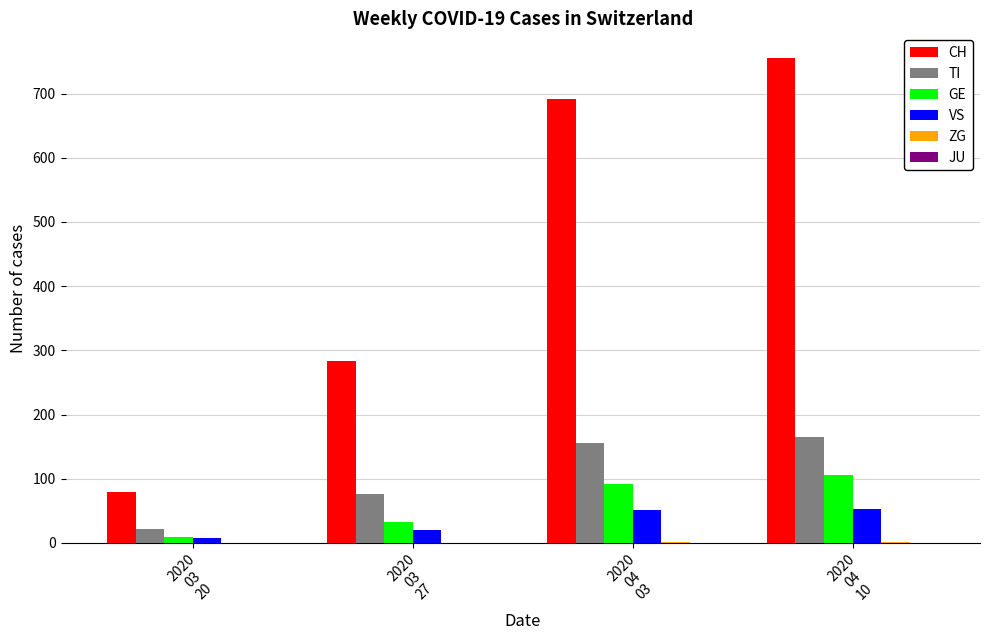

What is the sum of all GE values?

240